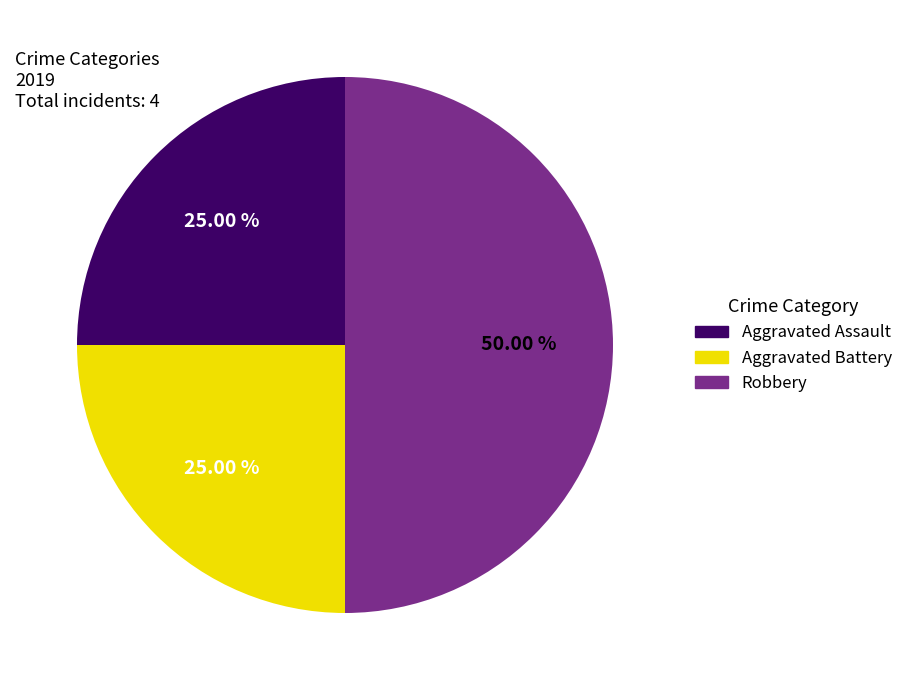

What percentage is the Aggravated Assault slice, to the nearest percent?

25%